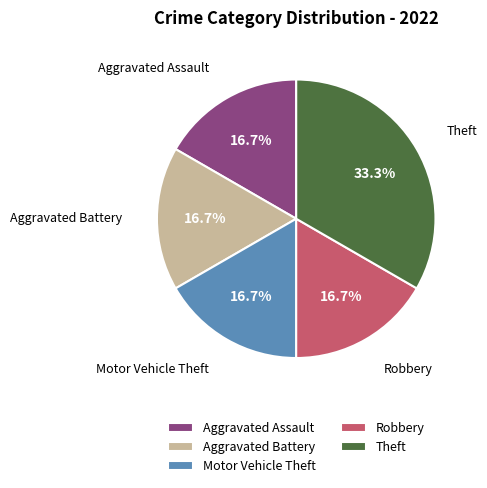

How much of the chart is everything except Aggravated Battery?

83.3%